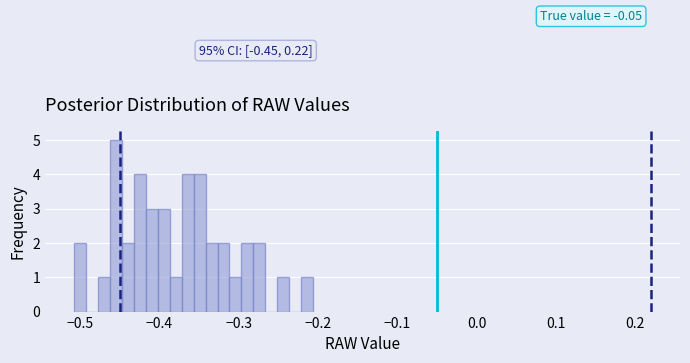

Around what value on the x-axis is the tallest bar? Give the approximate position of its centre, as read against the axis.

-0.45